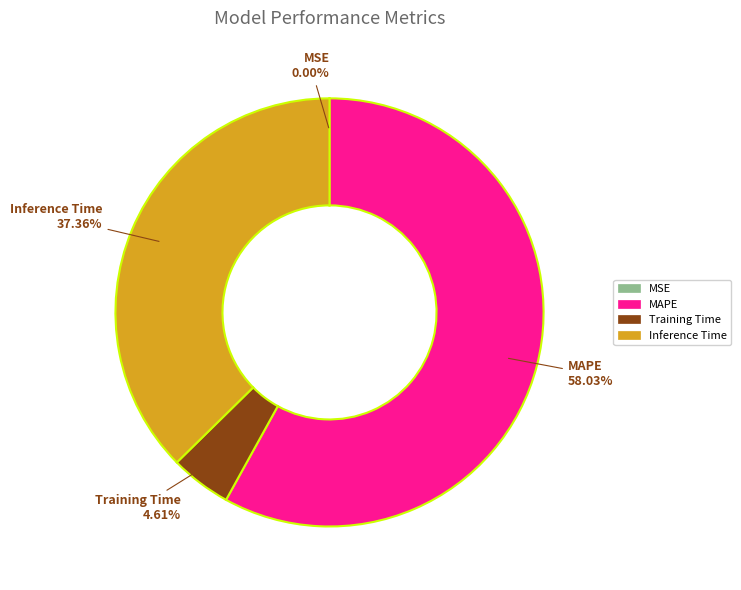

Is Training Time the majority of the pie?

No